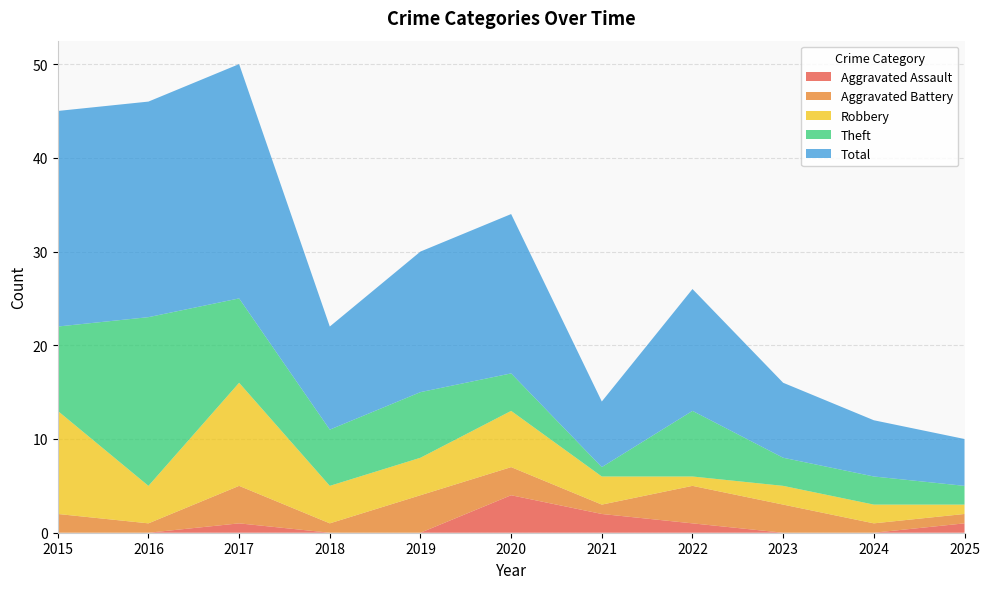

Reading right to left, transcribe all the data shown in this chart.

Aggravated Assault: 2025=1	2024=0	2023=0	2022=1	2021=2	2020=4	2019=0	2018=0	2017=1	2016=0	2015=0
Aggravated Battery: 2025=1	2024=1	2023=3	2022=4	2021=1	2020=3	2019=4	2018=1	2017=4	2016=1	2015=2
Robbery: 2025=1	2024=2	2023=2	2022=1	2021=3	2020=6	2019=4	2018=4	2017=11	2016=4	2015=11
Theft: 2025=2	2024=3	2023=3	2022=7	2021=1	2020=4	2019=7	2018=6	2017=9	2016=18	2015=9
Total: 2025=5	2024=6	2023=8	2022=13	2021=7	2020=17	2019=15	2018=11	2017=25	2016=23	2015=23